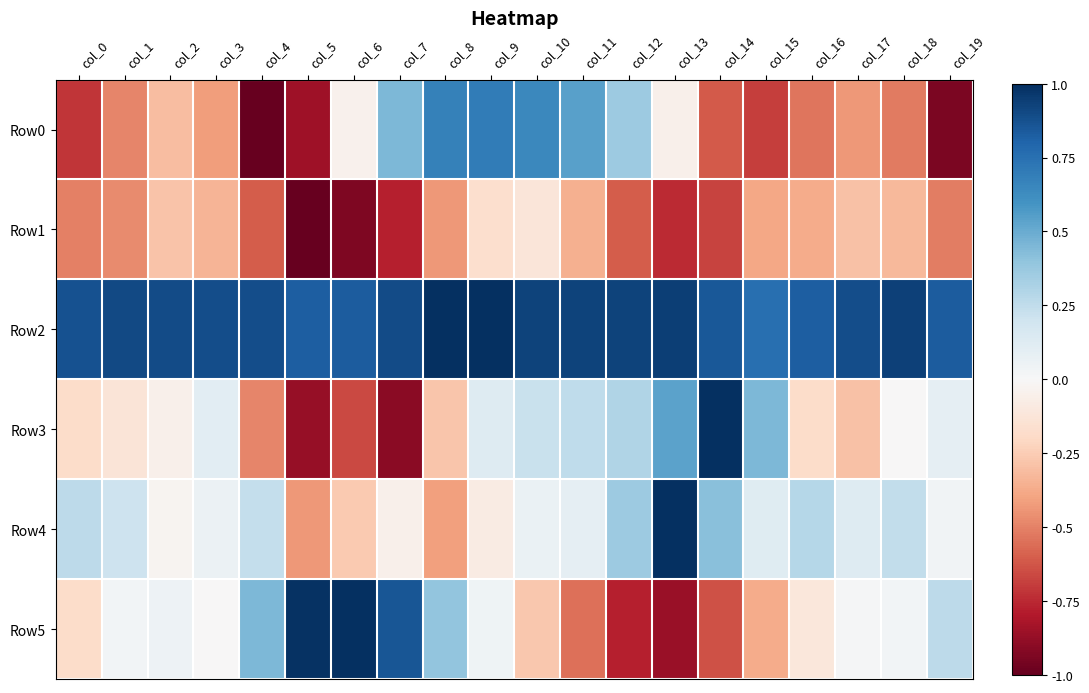

Reading right to left, list all the values displayed in this chart.

Row0: col_19=-0.9	col_18=-0.5	col_17=-0.4	col_16=-0.5	col_15=-0.7	col_14=-0.6	col_13=-0.0	col_12=0.4	col_11=0.5	col_10=0.6	col_9=0.7	col_8=0.7	col_7=0.5	col_6=-0.0	col_5=-0.8	col_4=-1.0	col_3=-0.4	col_2=-0.3	col_1=-0.5	col_0=-0.7
Row1: col_19=-0.5	col_18=-0.3	col_17=-0.3	col_16=-0.4	col_15=-0.4	col_14=-0.7	col_13=-0.7	col_12=-0.6	col_11=-0.4	col_10=-0.1	col_9=-0.2	col_8=-0.4	col_7=-0.8	col_6=-0.9	col_5=-1.0	col_4=-0.6	col_3=-0.3	col_2=-0.3	col_1=-0.5	col_0=-0.5
Row2: col_19=0.8	col_18=0.9	col_17=0.9	col_16=0.8	col_15=0.8	col_14=0.8	col_13=0.9	col_12=0.9	col_11=0.9	col_10=0.9	col_9=1.0	col_8=1.0	col_7=0.9	col_6=0.8	col_5=0.8	col_4=0.9	col_3=0.9	col_2=0.9	col_1=0.9	col_0=0.9
Row3: col_19=0.1	col_18=-0.0	col_17=-0.3	col_16=-0.2	col_15=0.5	col_14=1.0	col_13=0.5	col_12=0.3	col_11=0.3	col_10=0.2	col_9=0.1	col_8=-0.3	col_7=-0.9	col_6=-0.7	col_5=-0.9	col_4=-0.5	col_3=0.1	col_2=-0.1	col_1=-0.1	col_0=-0.2
Row4: col_19=0.0	col_18=0.2	col_17=0.1	col_16=0.3	col_15=0.1	col_14=0.4	col_13=1.0	col_12=0.4	col_11=0.1	col_10=0.1	col_9=-0.1	col_8=-0.4	col_7=-0.0	col_6=-0.3	col_5=-0.4	col_4=0.2	col_3=0.1	col_2=-0.0	col_1=0.2	col_0=0.3
Row5: col_19=0.3	col_18=0.0	col_17=0.0	col_16=-0.1	col_15=-0.4	col_14=-0.6	col_13=-0.9	col_12=-0.8	col_11=-0.5	col_10=-0.3	col_9=0.0	col_8=0.4	col_7=0.9	col_6=1.0	col_5=1.0	col_4=0.5	col_3=-0.0	col_2=0.1	col_1=0.0	col_0=-0.2